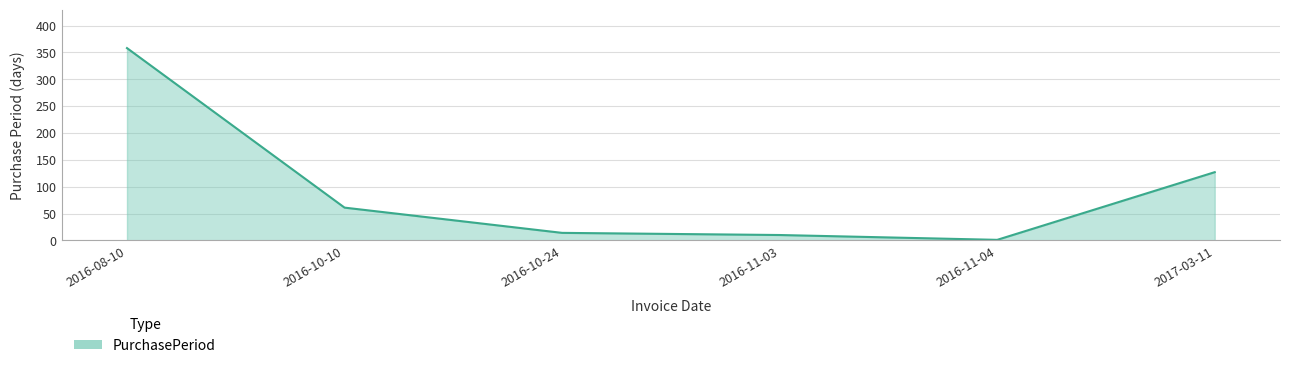

At which category does the chart reach its peak across all series?

2016-08-10